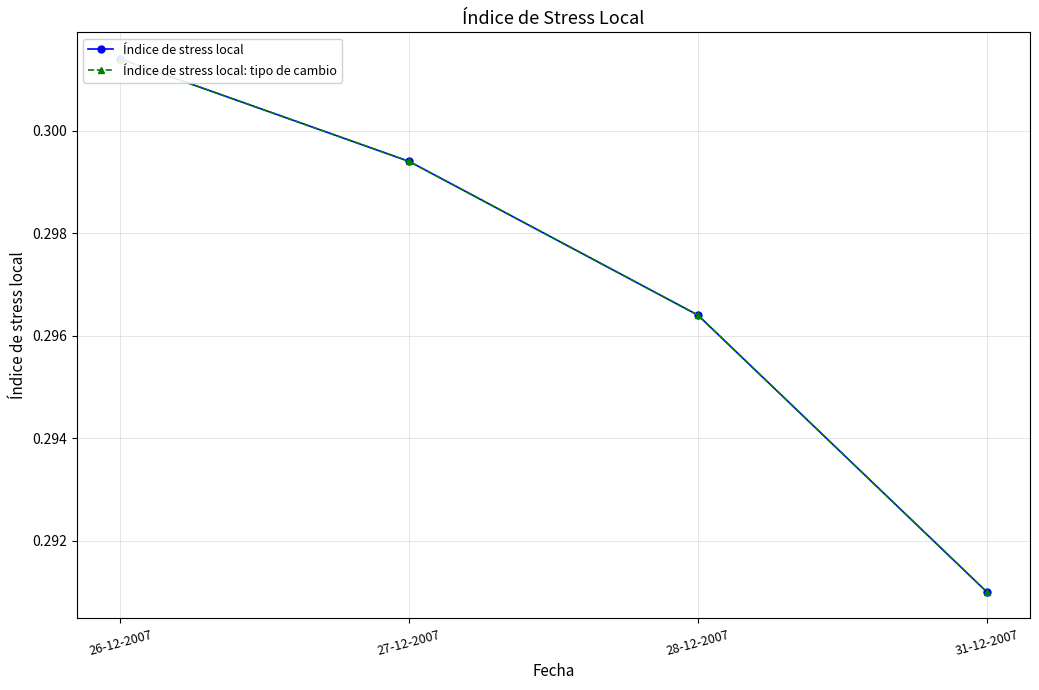

What is the value of the Índice de stress local point at the 3rd from the left?

0.3